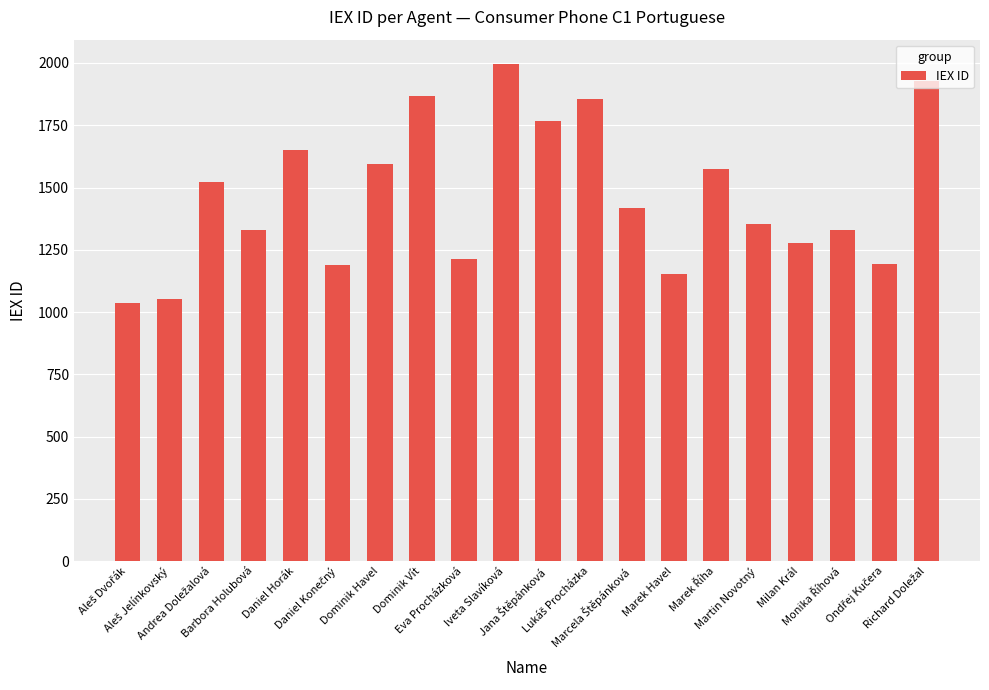

How many values are below 1418?

10